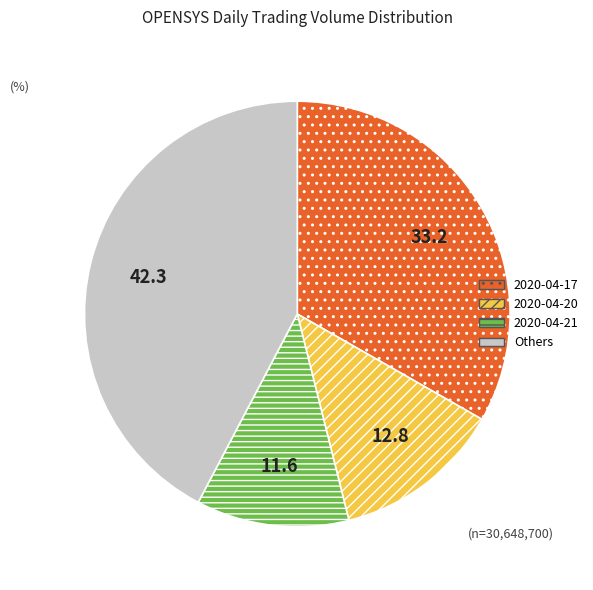

Is 2020-04-20 the majority of the pie?

No